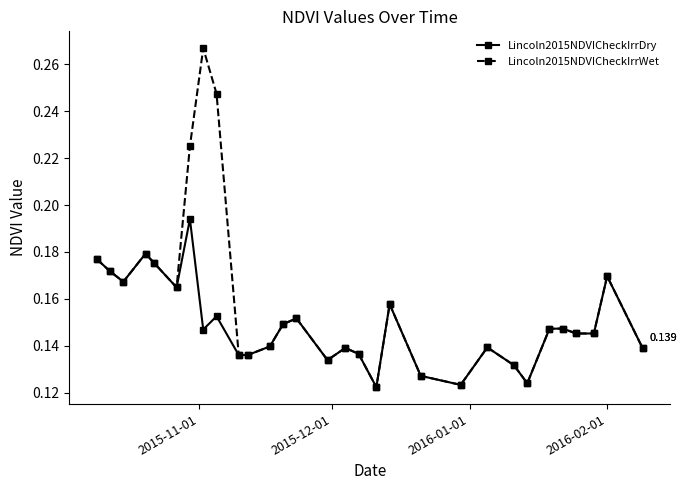

True or false: Lincoln2015NDVICheckIrrDry and Lincoln2015NDVICheckIrrWet cross at least once.

False